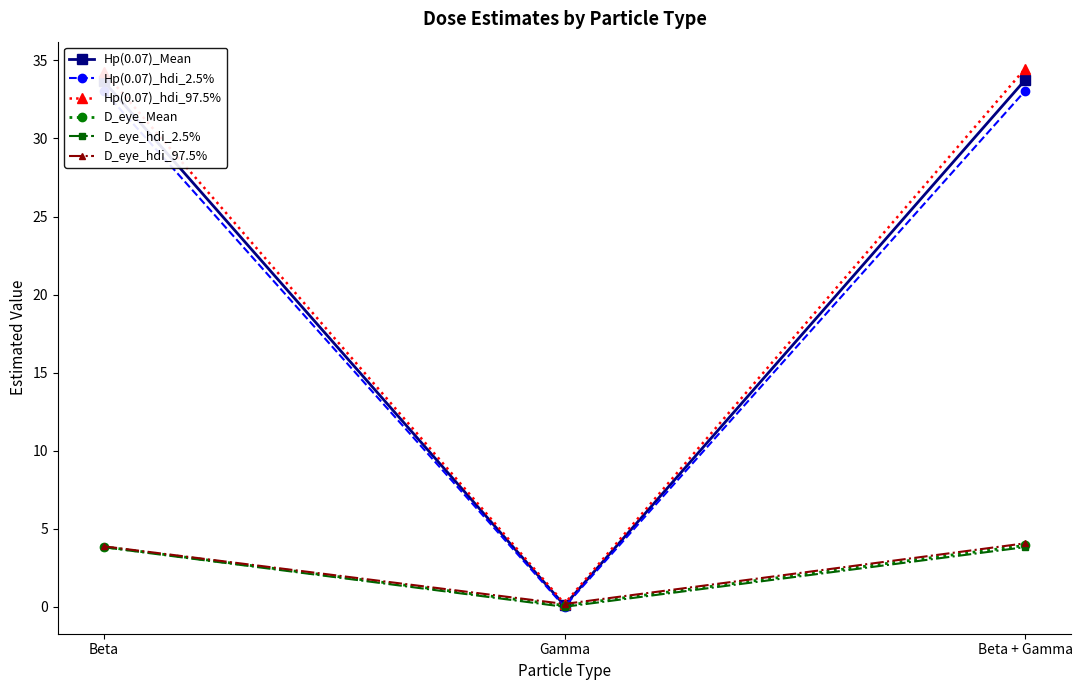

The Hp(0.07)_hdi_2.5% series shows 33.1 at Beta + Gamma. True or false?

True